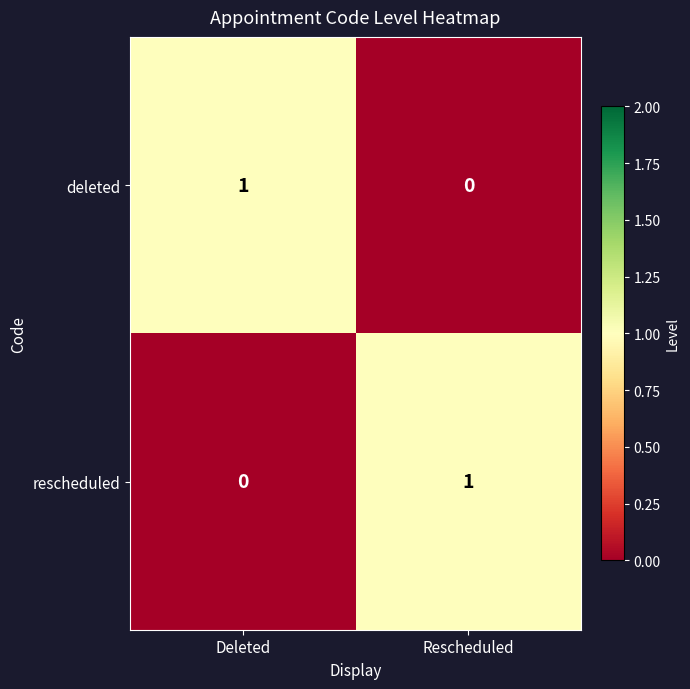

True or false: rescheduled has a value of 1 at Deleted.

False